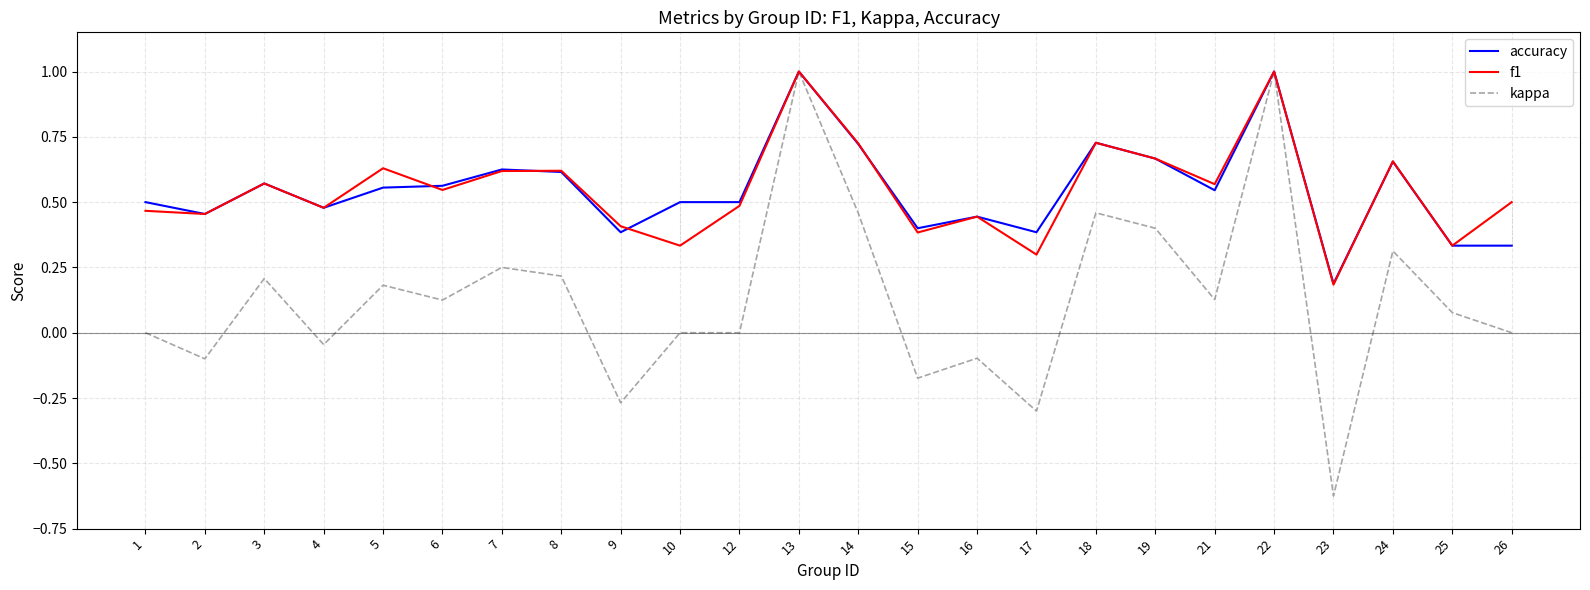

At which label does kappa reach its minimum?

23